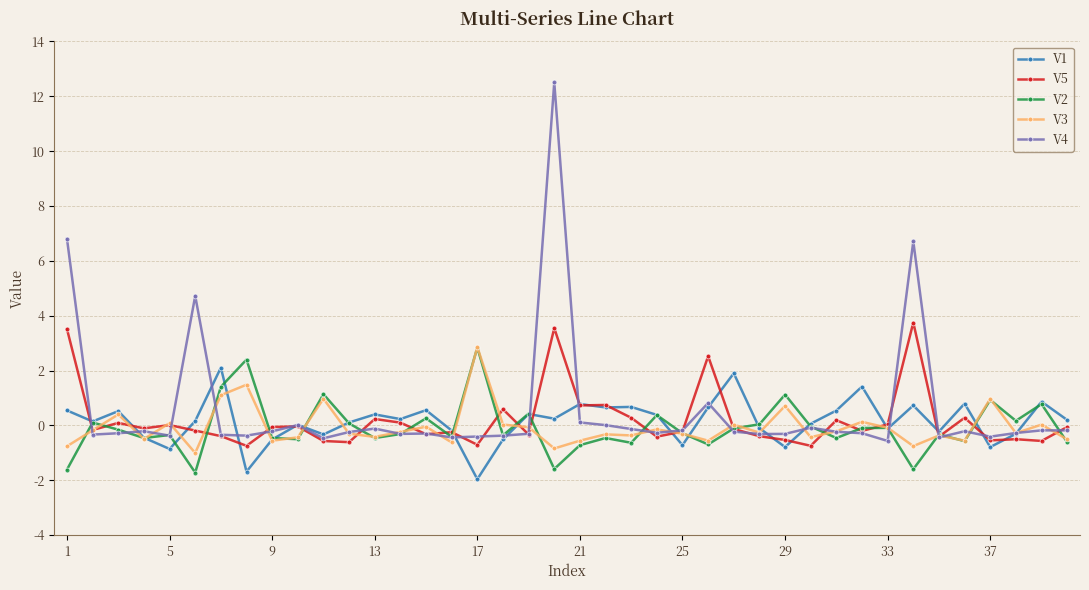

True or false: V1 has more than 0 interior local peaks.

True